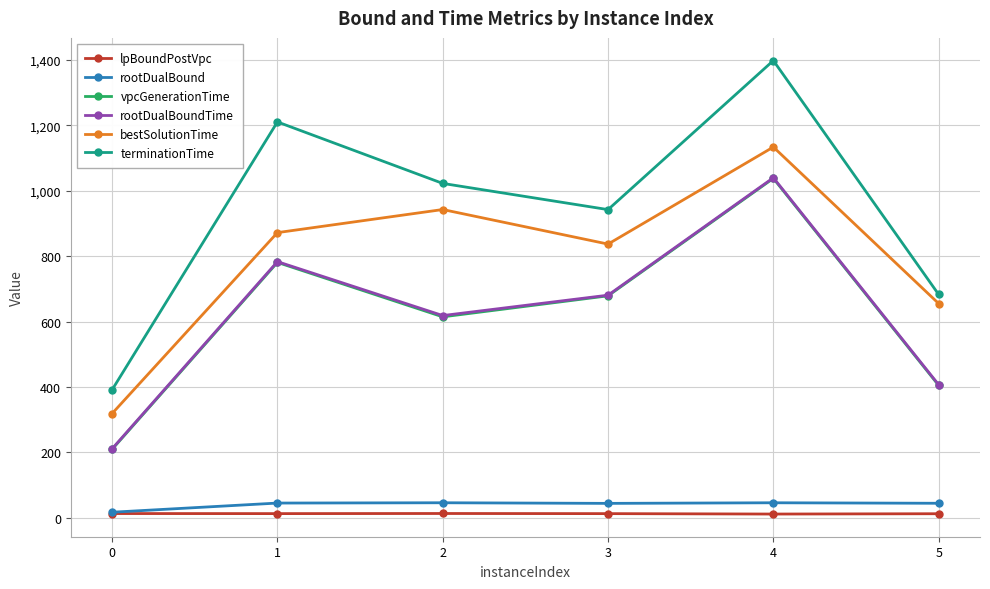

What is the value of the rootDualBound point at the 5th from the left?

46.2